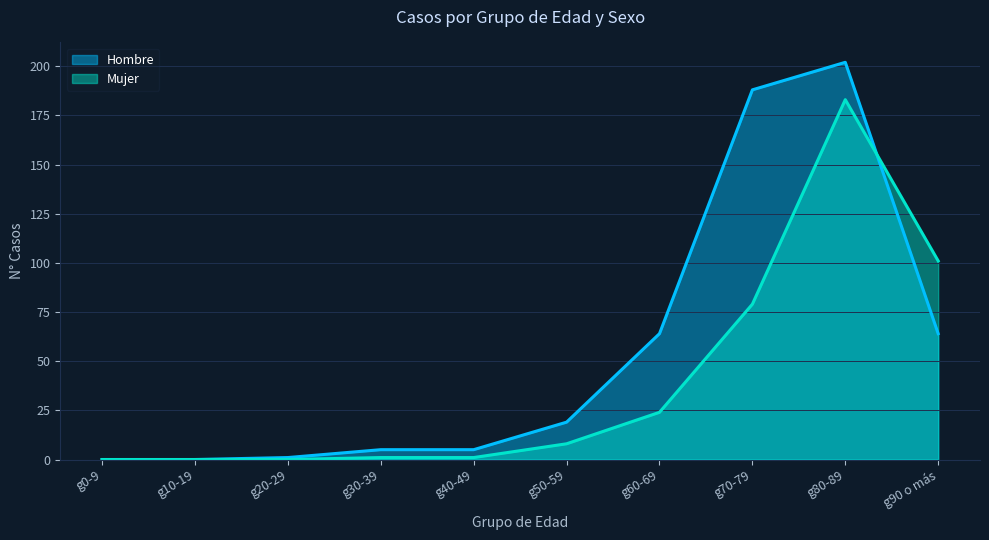

In Hombre, how many points are higher than both neighbors (excluding endpoints)?

1